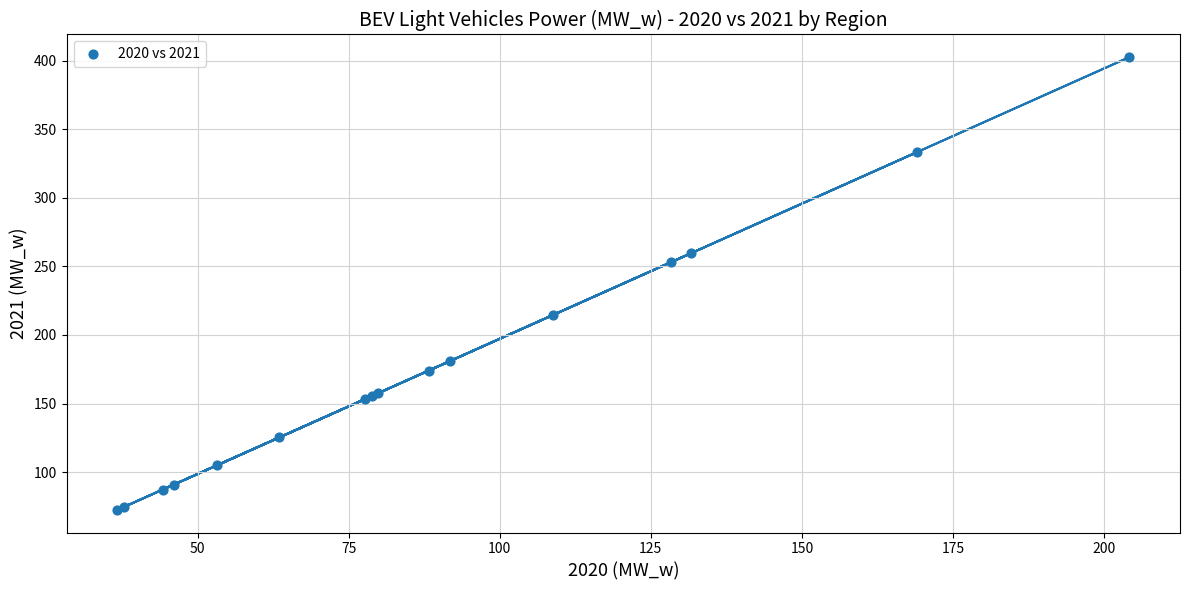

What Y value in the scatter plot is closest to 237?

253.0